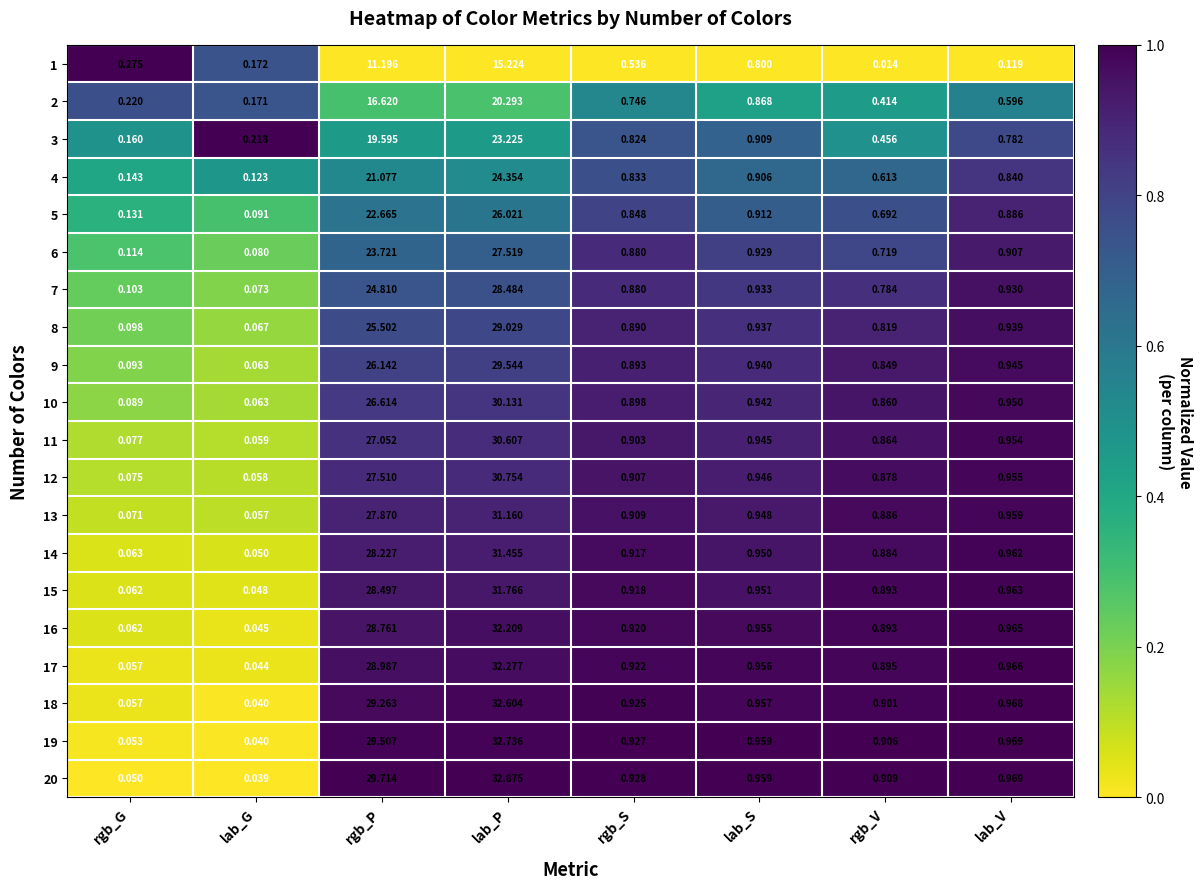

Which category has the highest value across all series?

lab_P